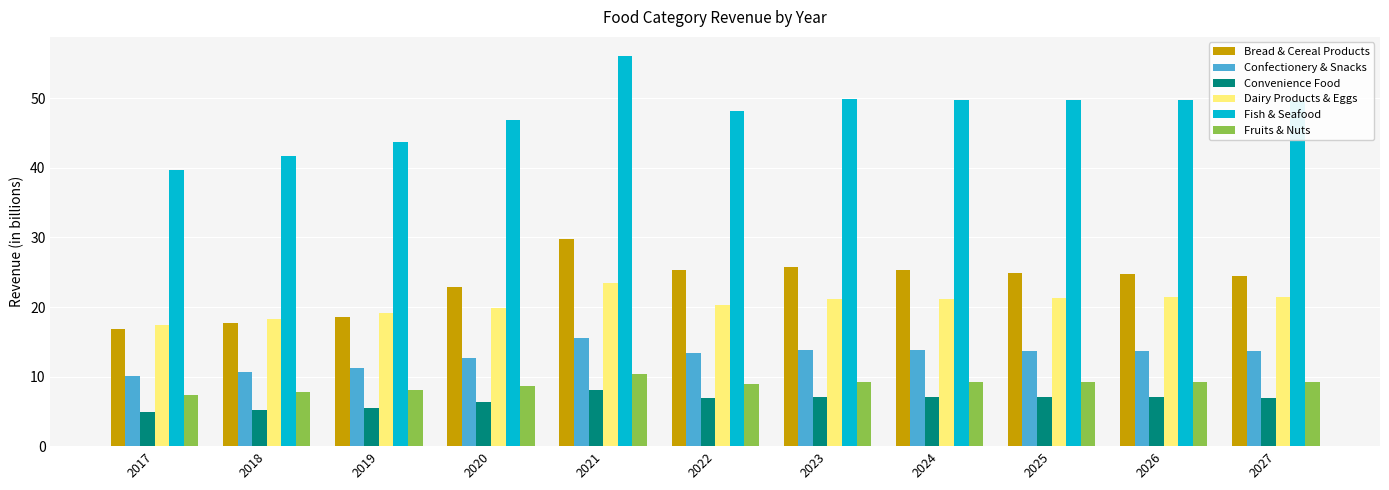

What is the minimum value for Confectionery & Snacks?

10.2